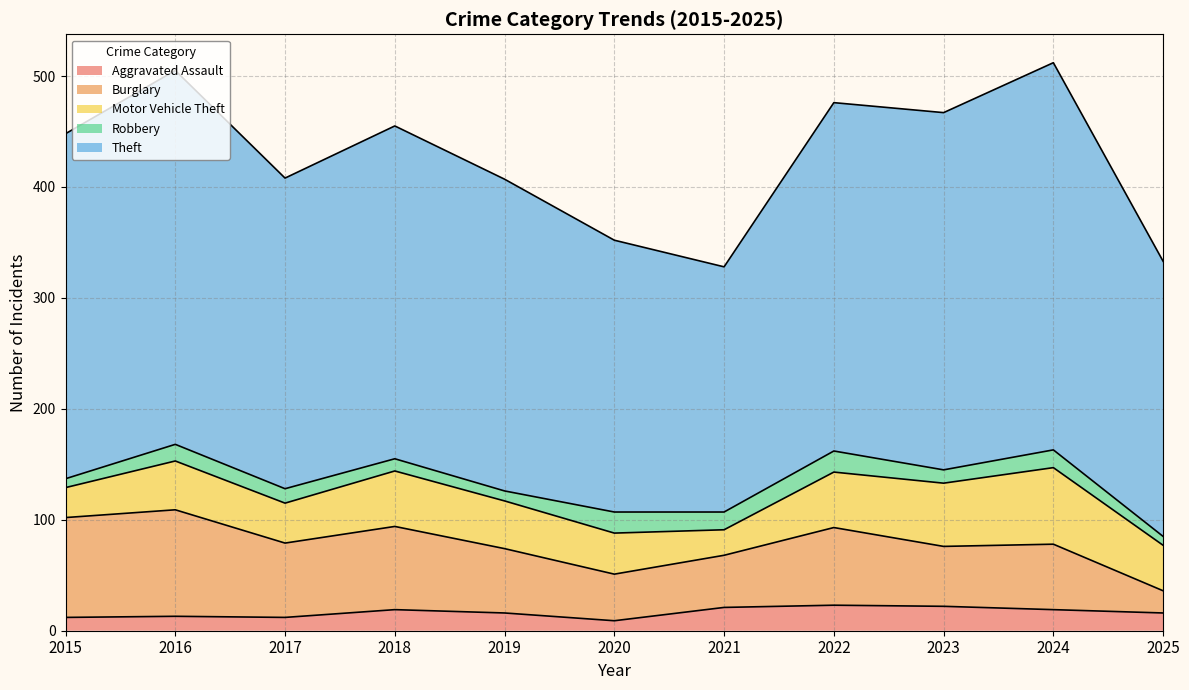

What is the greatest value displayed?

349